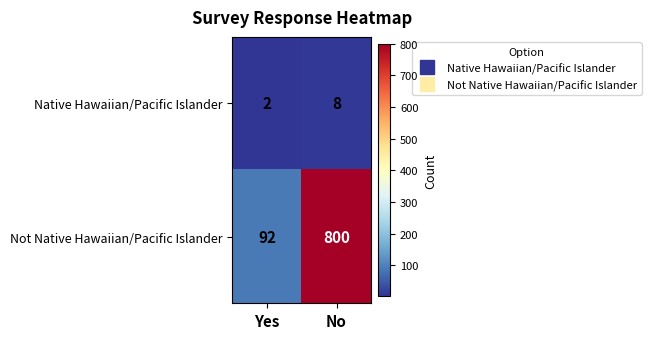

At No, list the series in order from largest to smallest.

Not Native Hawaiian/Pacific Islander, Native Hawaiian/Pacific Islander